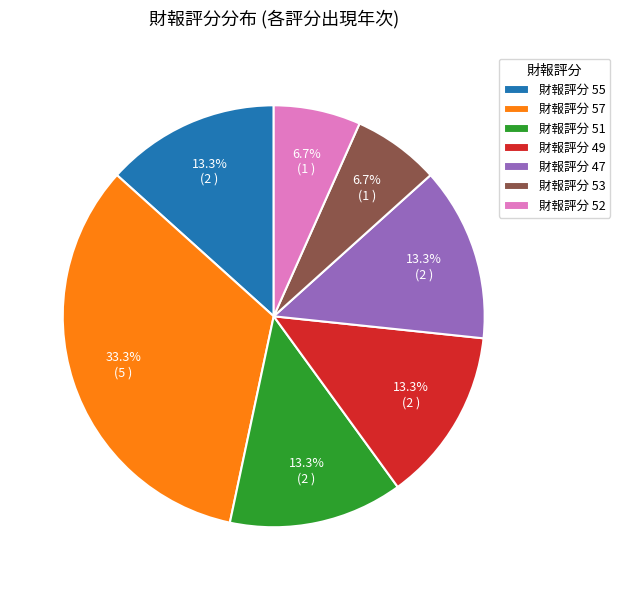

Which slice is the largest?

財報評分 57